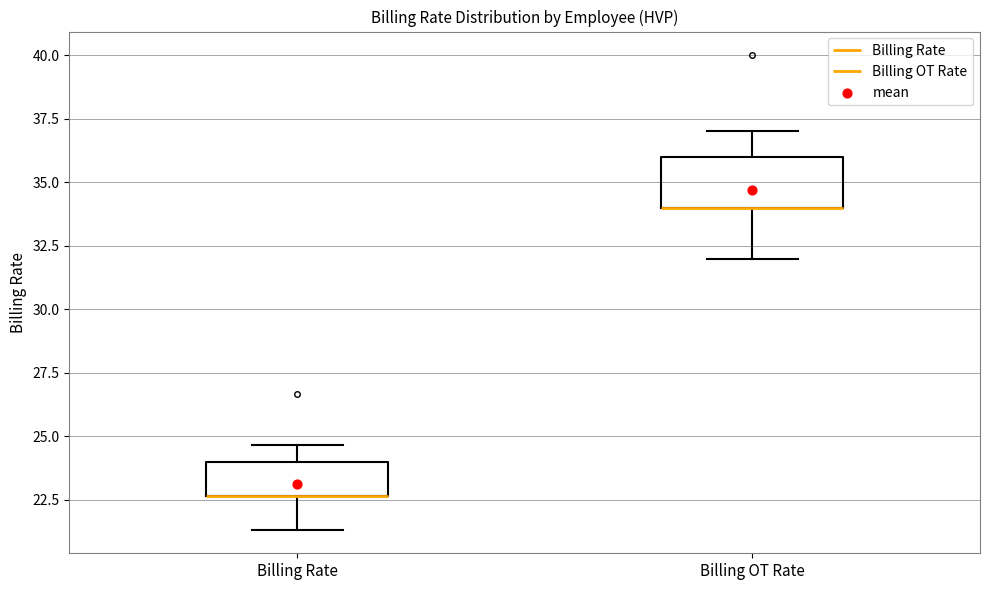

Comparing the boxes themselves (not the whiskers), which one is the tallest?

Billing OT Rate